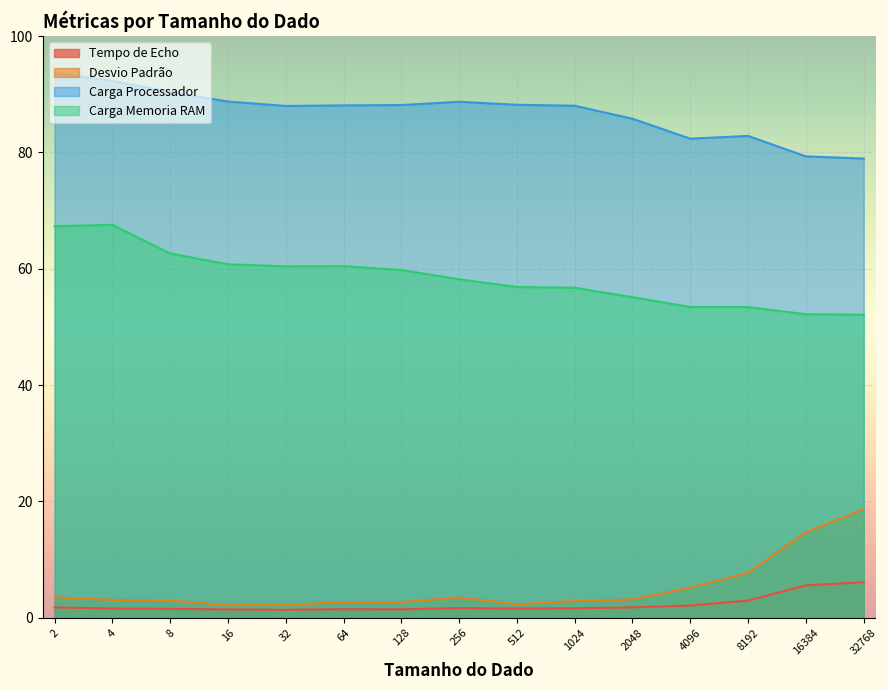

True or false: Carga Processador and Carga Memoria RAM cross at least once.

False